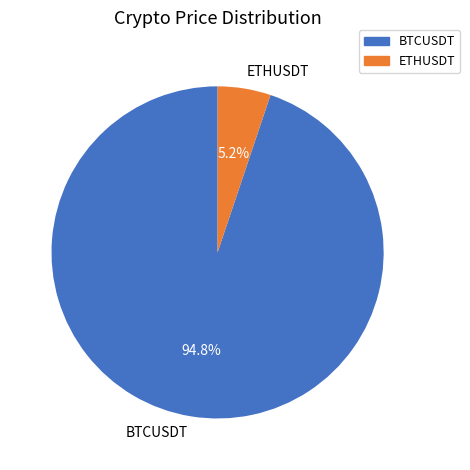

Is it true that BTCUSDT is 95% of the pie?

True